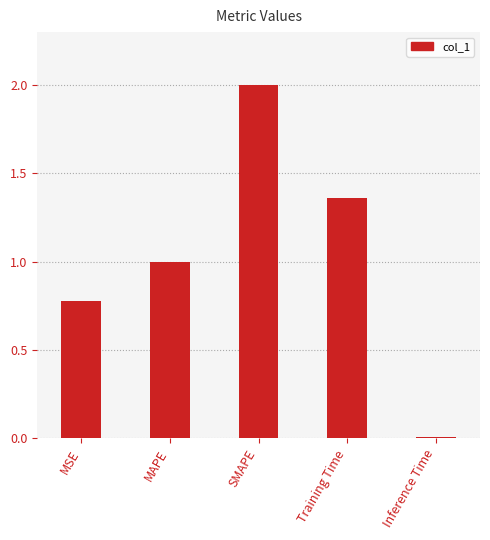

Between MAPE and MSE, which is larger?

MAPE